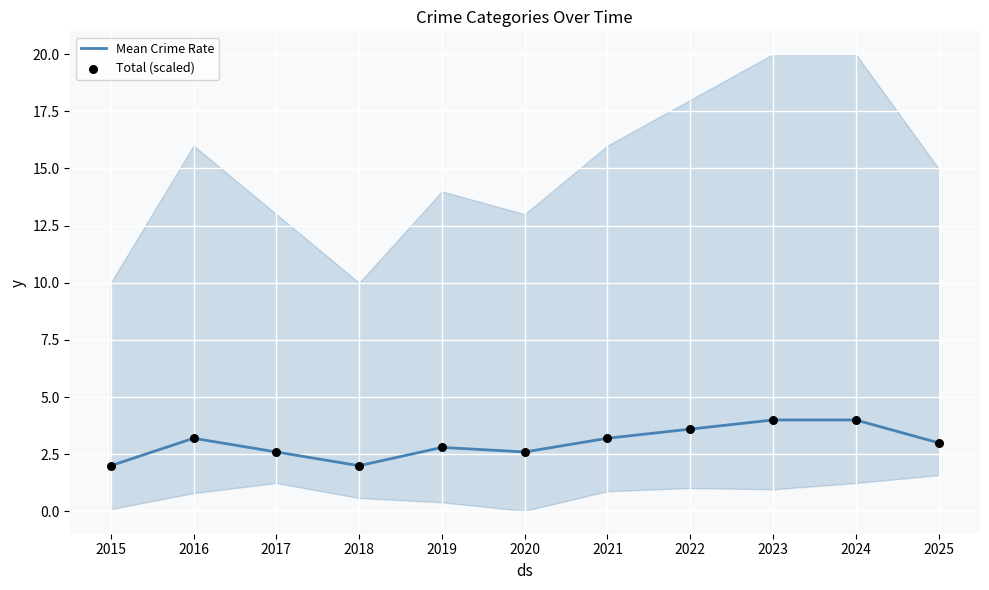

Is the value of Total (scaled) at 2020 greater than the value of Mean Crime Rate at 2025?

No